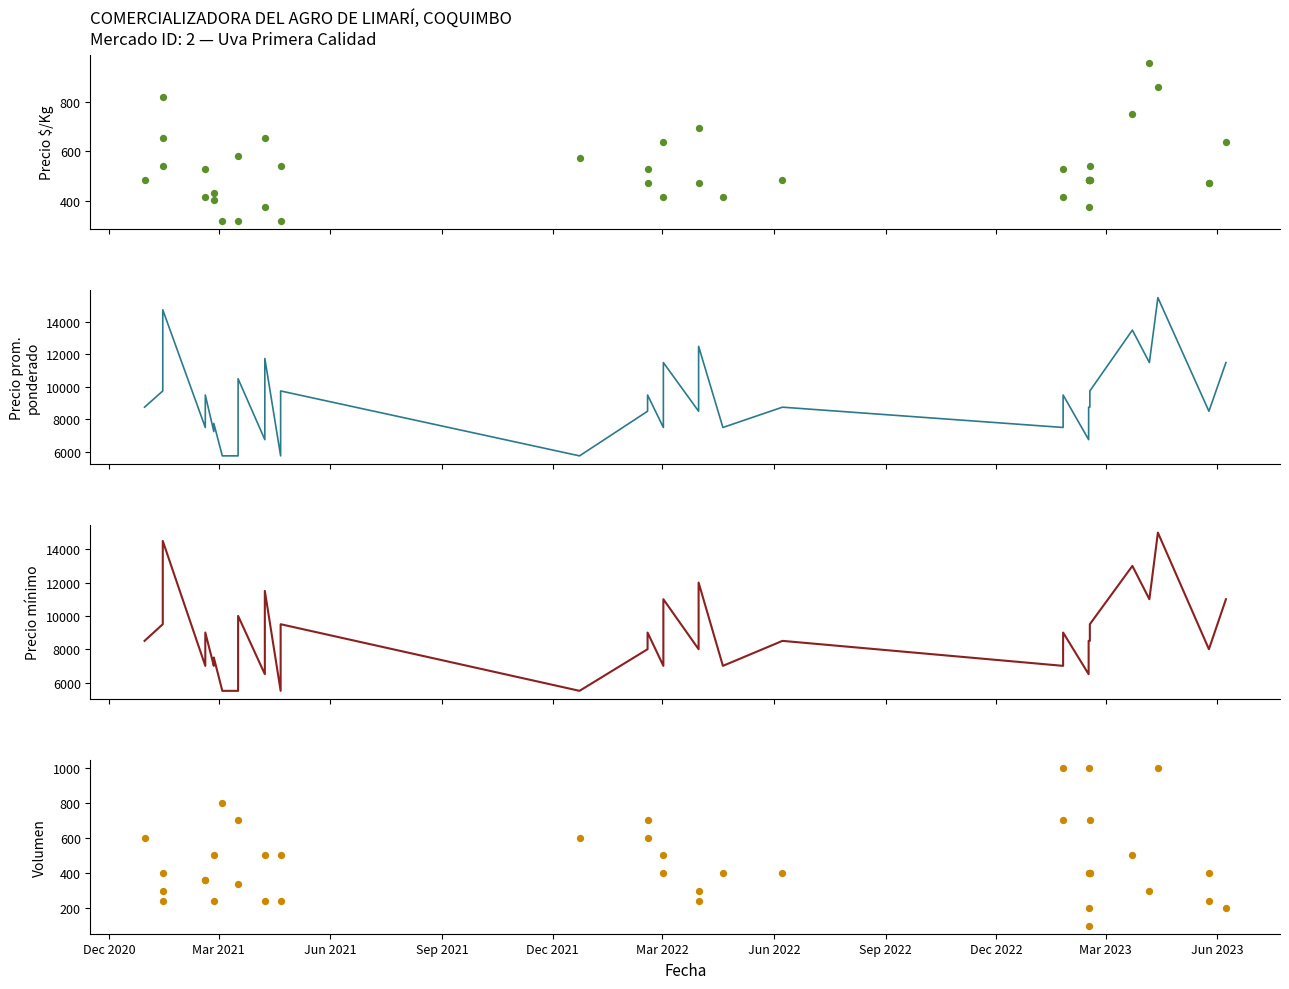

Is the value of Precio promedio ponderado at 30 greater than the value of Precio $/Kg at Mar 2022?

Yes